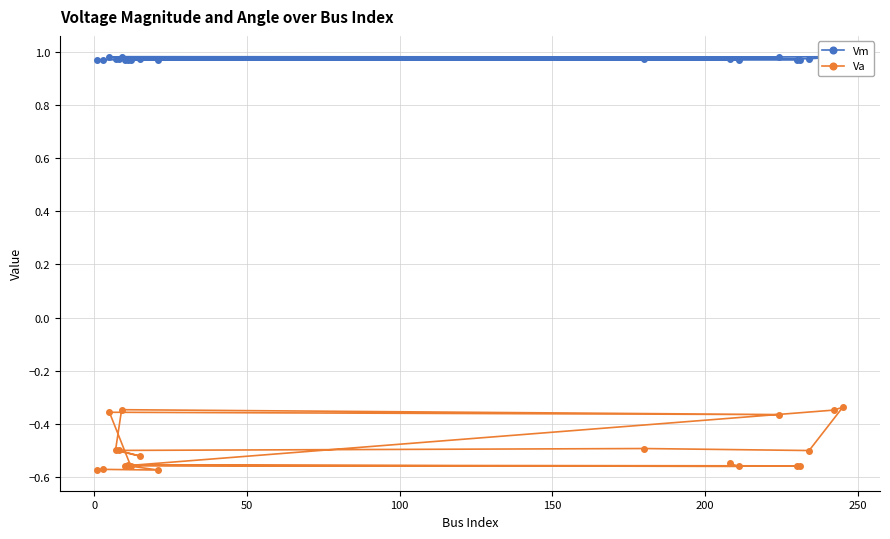

Is this an area chart (filled region under the line)?

No